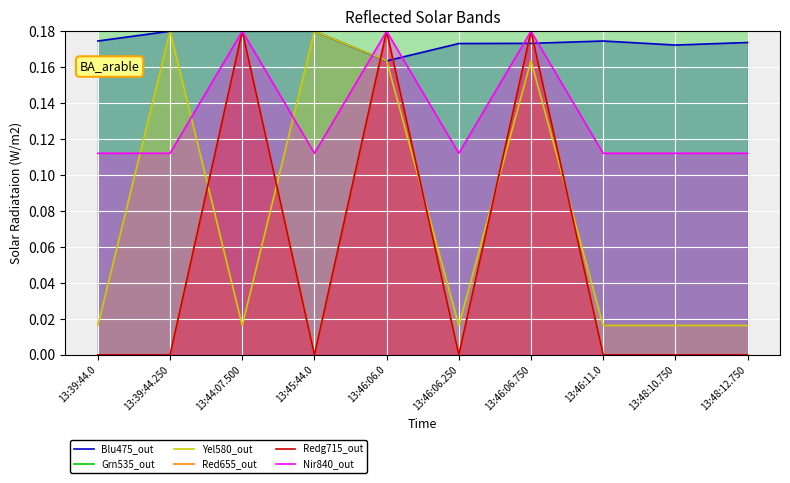

Reading right to left, list all the values displayed in this chart.

Blu475_out: 0.2	0.2	0.2	0.2	0.2	0.2	0.2	0.2	0.2	0.2
Grn535_out: 0.2	0.2	0.2	0.2	0.2	0.2	0.2	0.2	0.2	0.2
Yel580_out: 0.0	0.0	0.0	0.2	0.0	0.2	0.2	0.0	0.2	0.0
Red655_out: 0.0	0.0	0.0	0.2	0.0	0.2	0.0	0.2	0.0	0.0
Redg715_out: 0.0	0.0	0.0	0.2	0.0	0.2	0.0	0.2	0.0	0.0
Nir840_out: 0.1	0.1	0.1	0.2	0.1	0.2	0.1	0.2	0.1	0.1